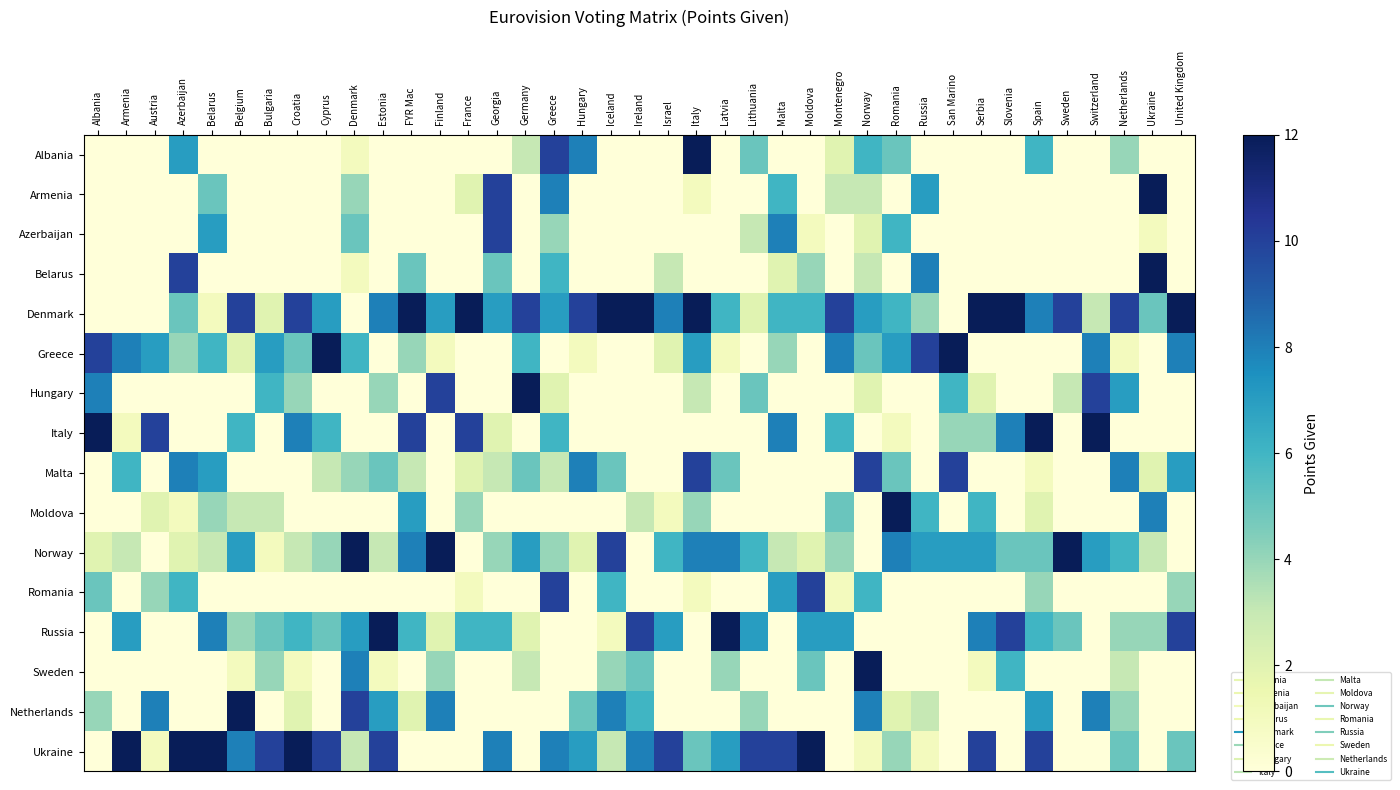

At which category is the sum across all series the highest?

Greece